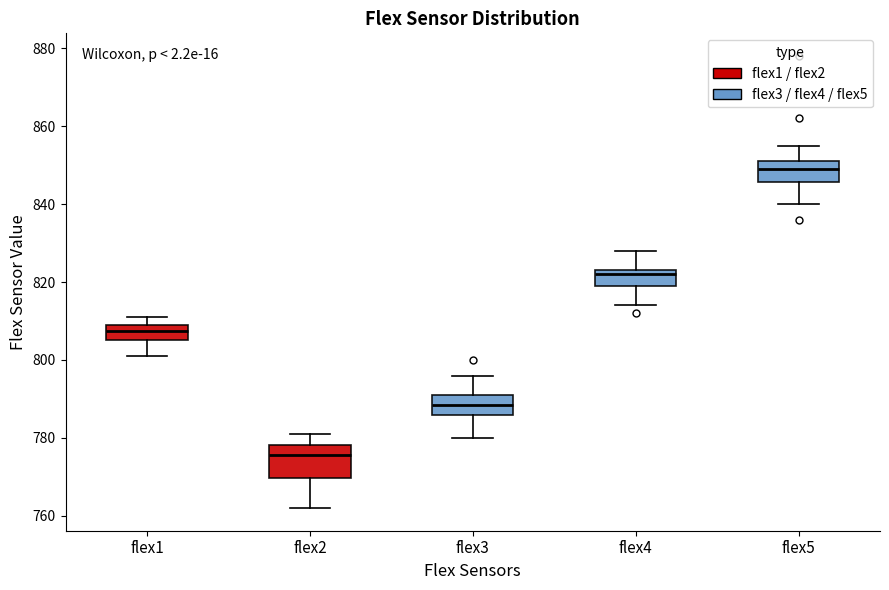

Which box's median line is the lowest?

flex2